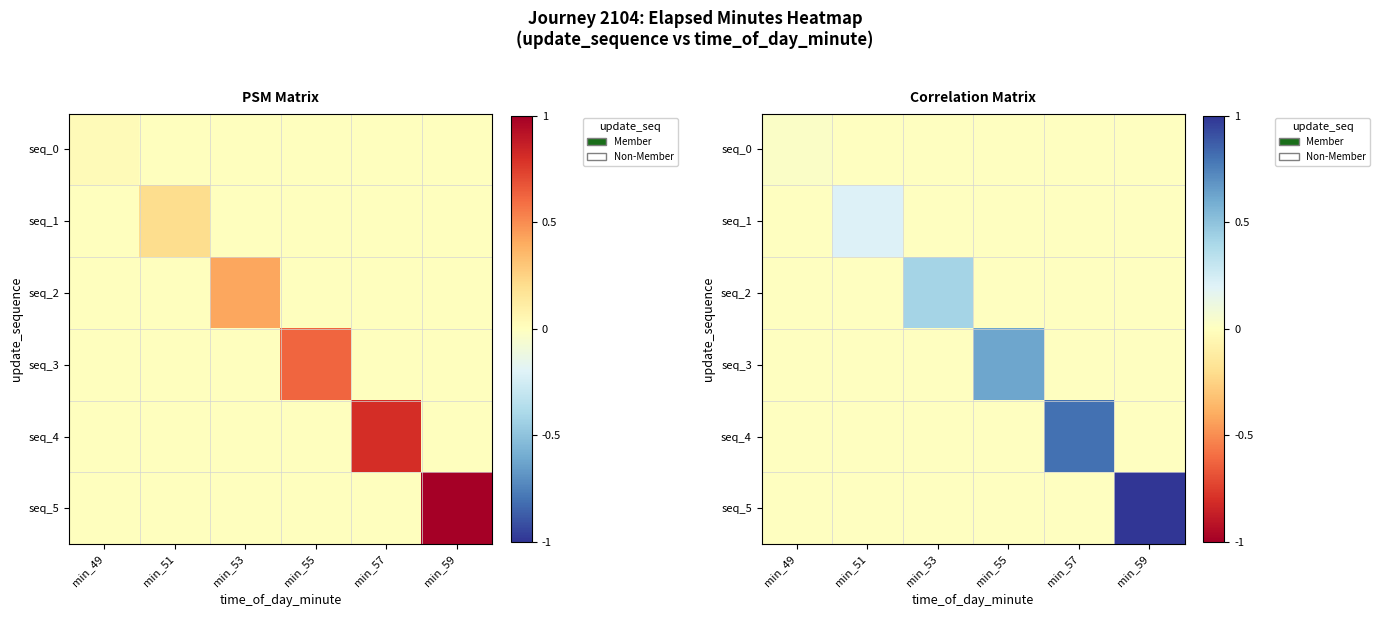

At how many categories does at least one series exceed 0?

6